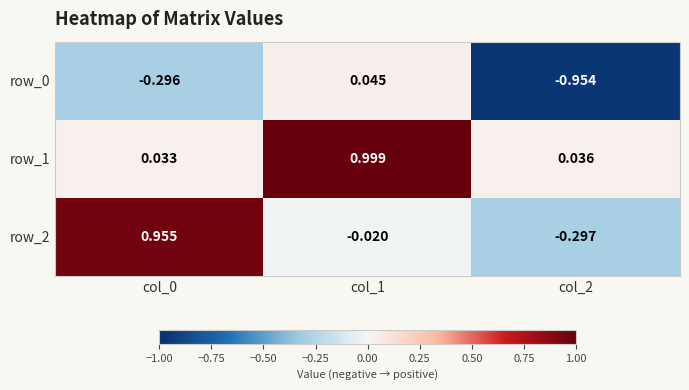

How many data points in row_0 are above 0?

1